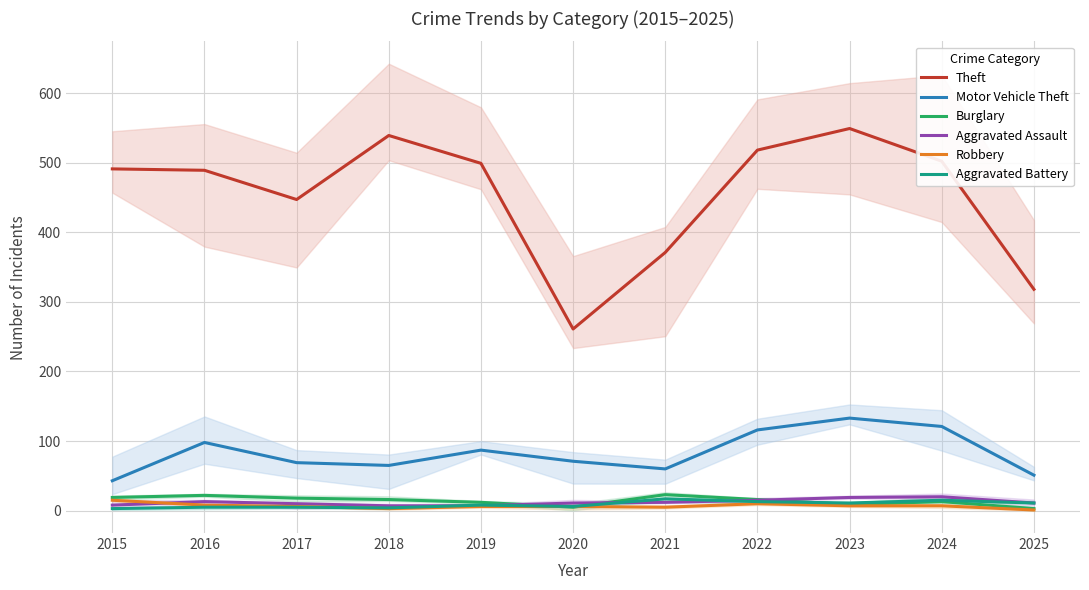

What is the sum of all Theft values?

4984